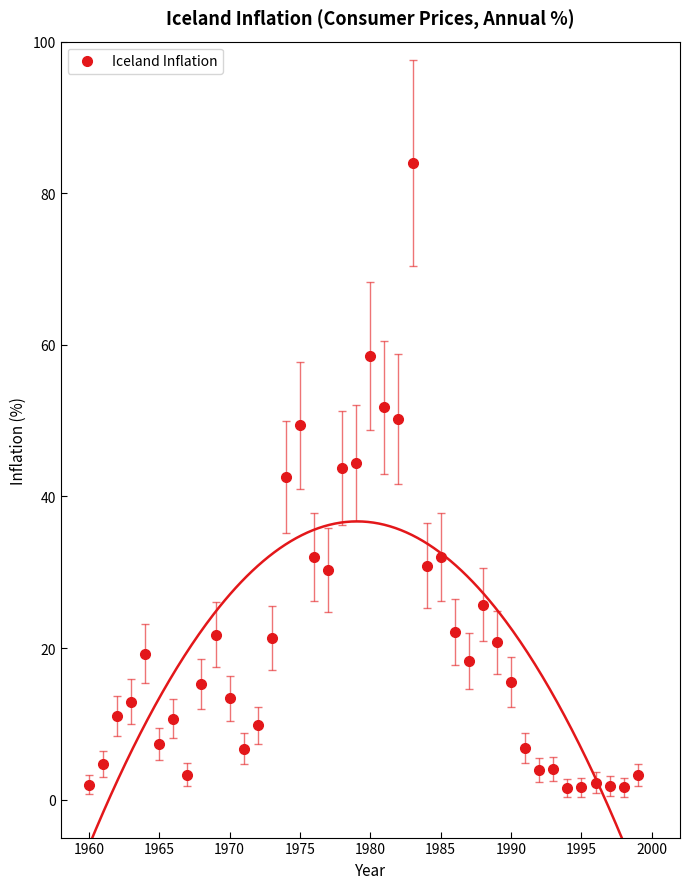

What is the range of X values (max minus min)?

39.0